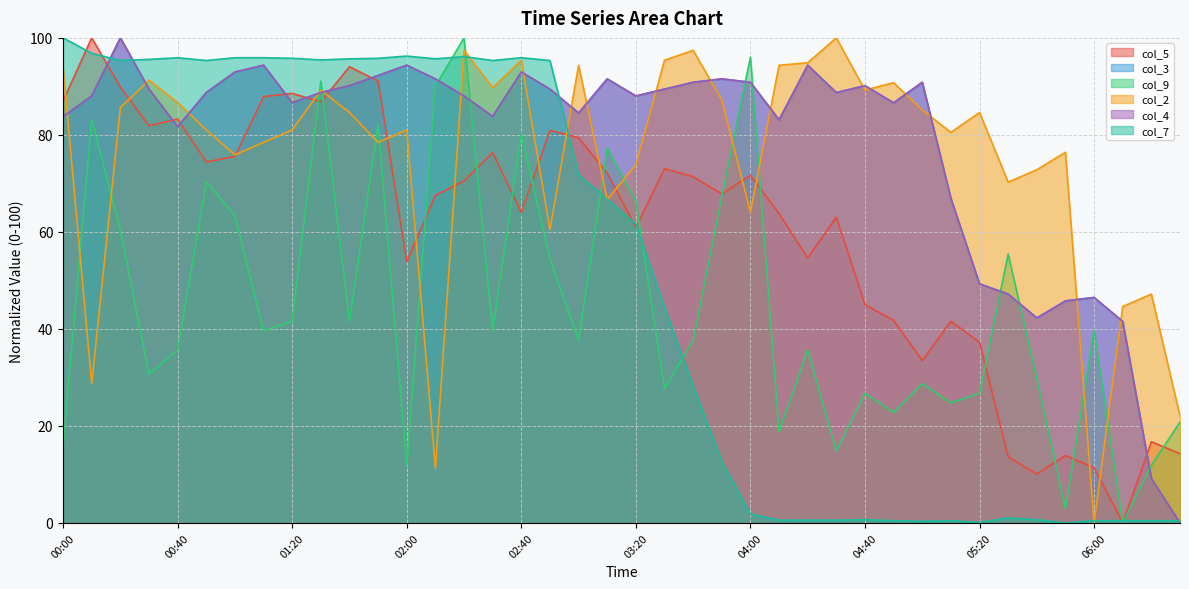

At which category does col_9 reach its first local peak?

00:10